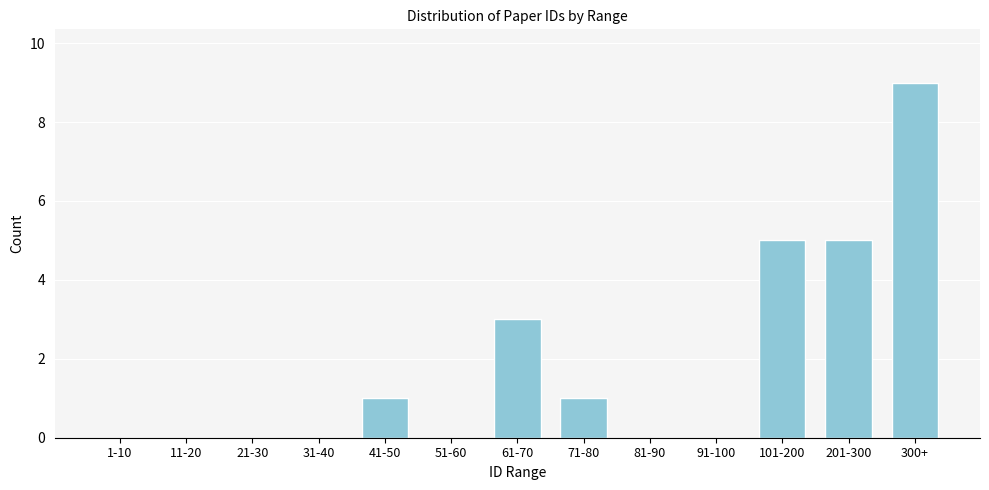

Reading left to right, extract all data points from this chart.

1-10=0	11-20=0	21-30=0	31-40=0	41-50=1	51-60=0	61-70=3	71-80=1	81-90=0	91-100=0	101-200=5	201-300=5	300+=9